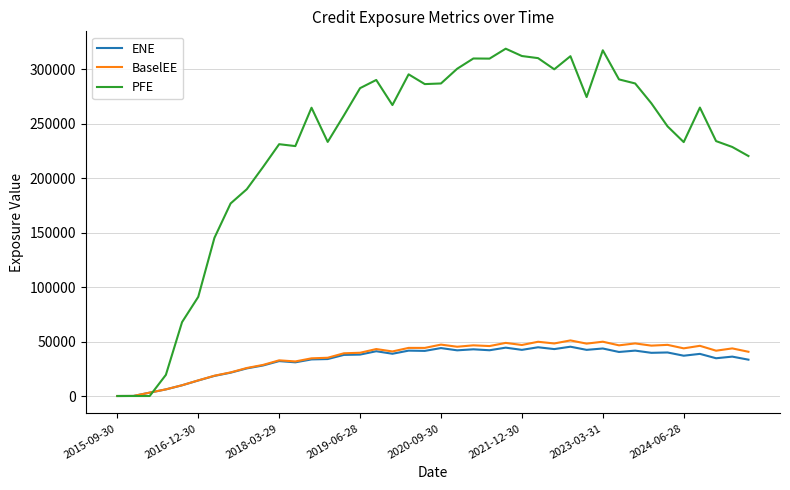

What is the maximum value shown in the chart?

318629.0